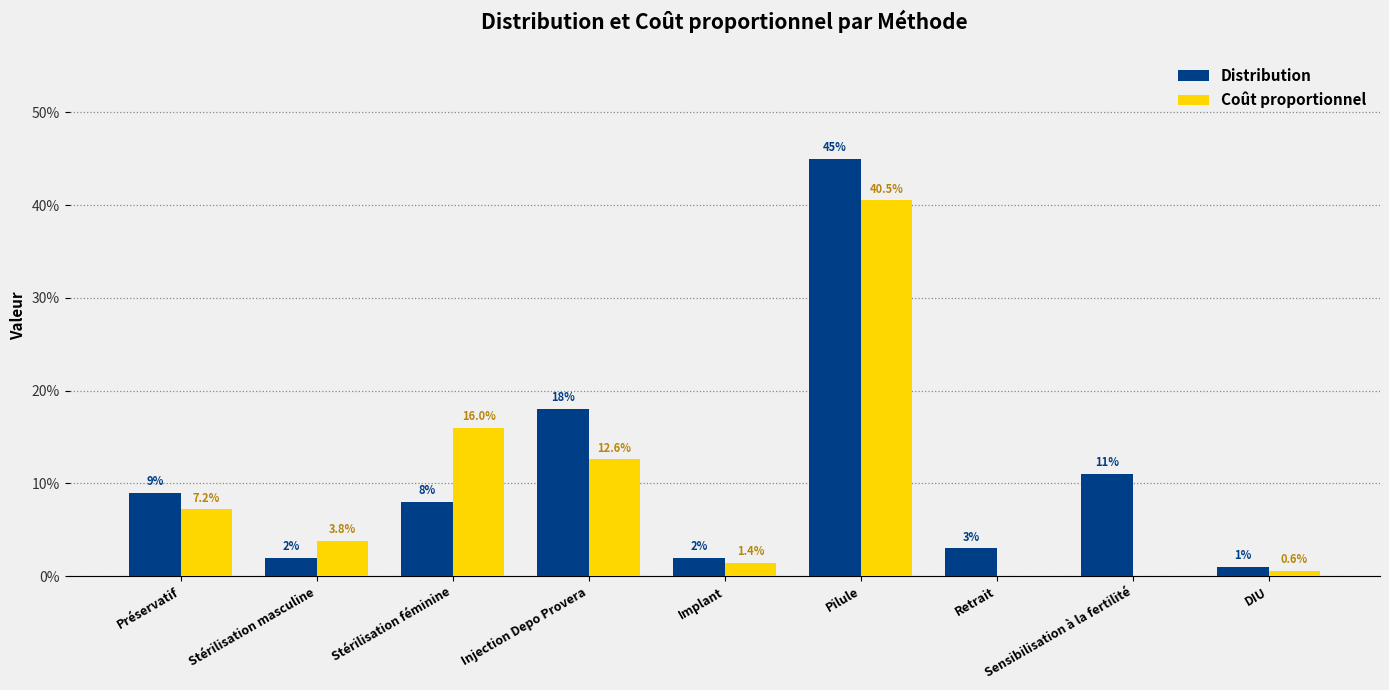

Reading left to right, extract all data points from this chart.

Distribution: 0.1	0.0	0.1	0.2	0.0	0.5	0.0	0.1	0.0
Coût proportionnel: 0.1	0.0	0.2	0.1	0.0	0.4	0.0	0.0	0.0